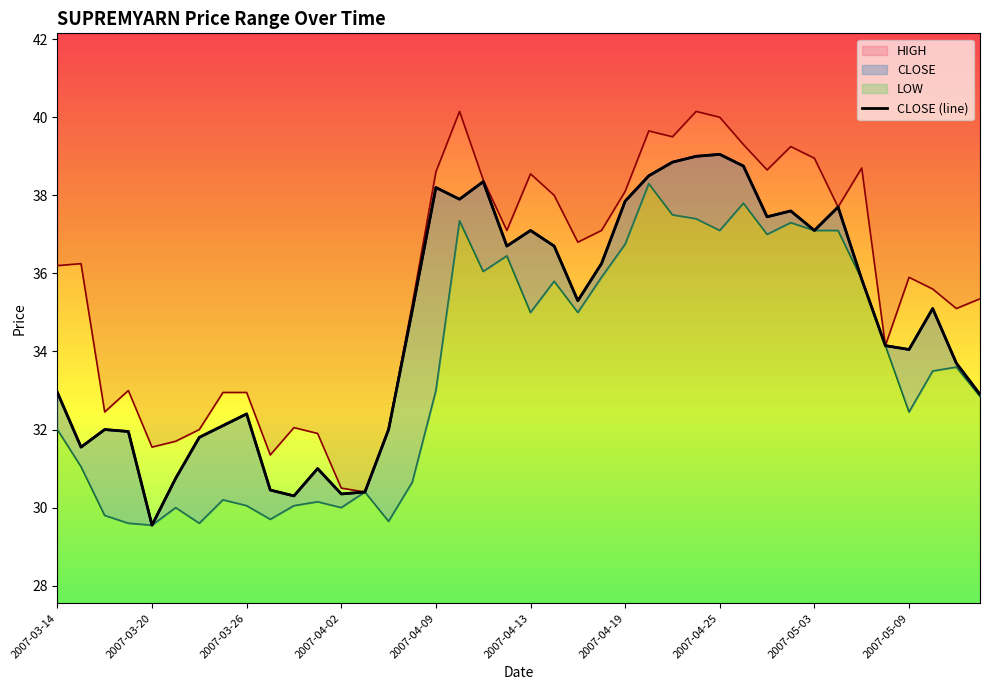

Is it true that HIGH equals 54.8 at 2007-04-25?

False